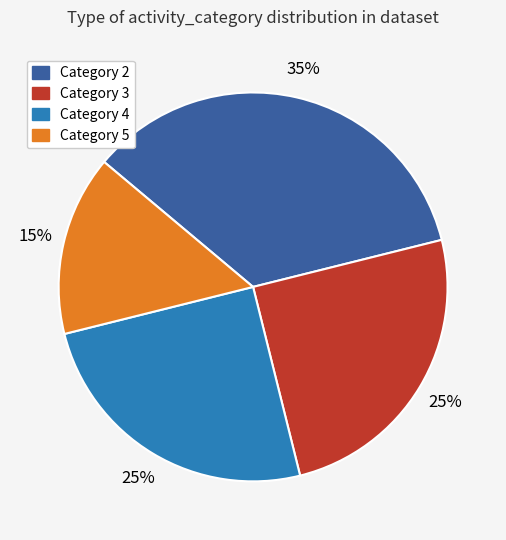

Approximately how many times larger is the value at Category 3 compared to Category 5?

1.7